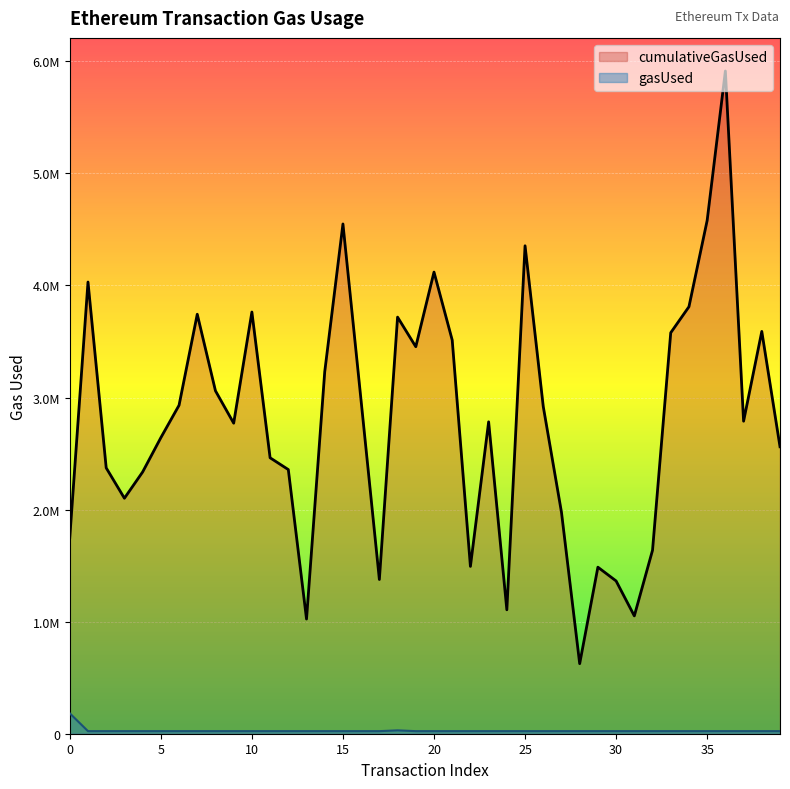

What is the lowest value of the gasUsed series?

22966